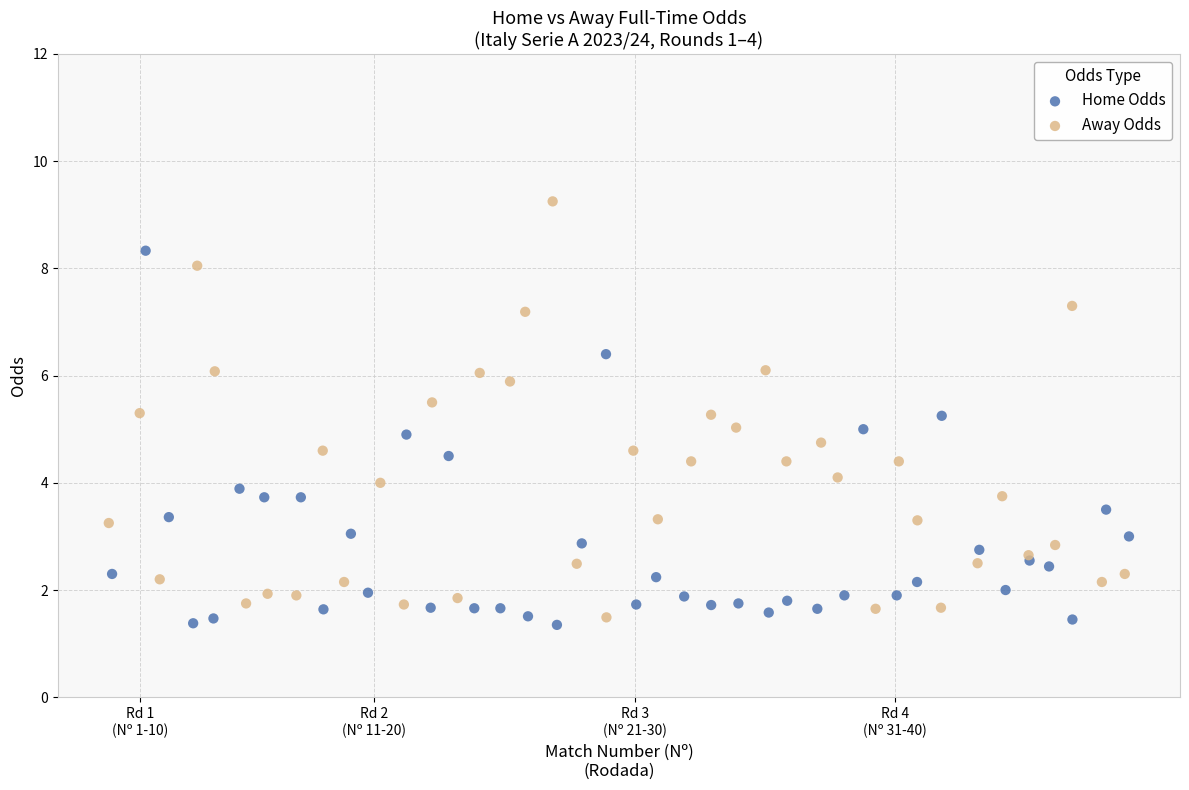

Which series contains the highest Y value?

Away Odds